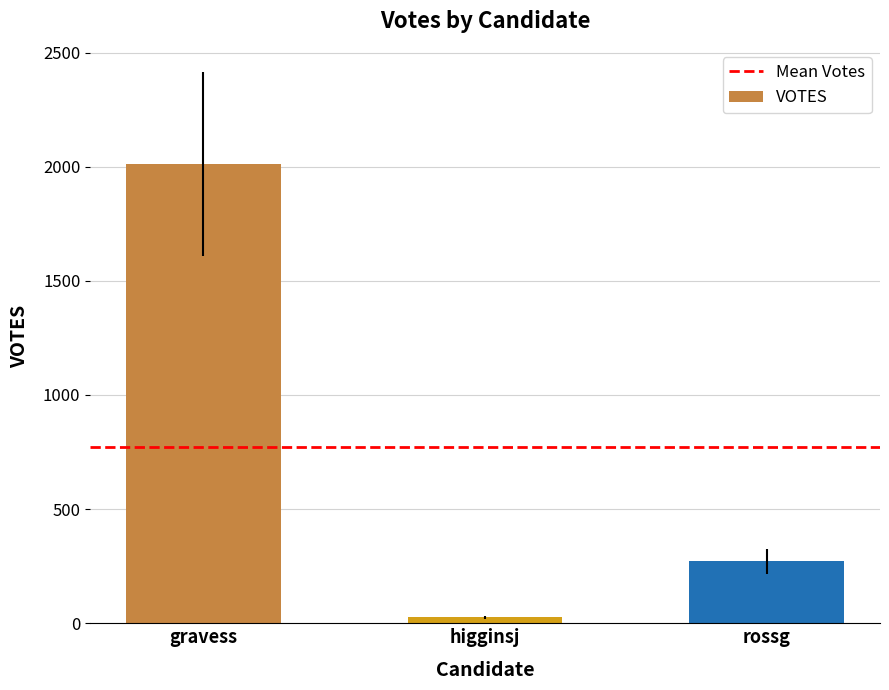

Rank the categories by value from lowest to highest.

higginsj, rossg, gravess